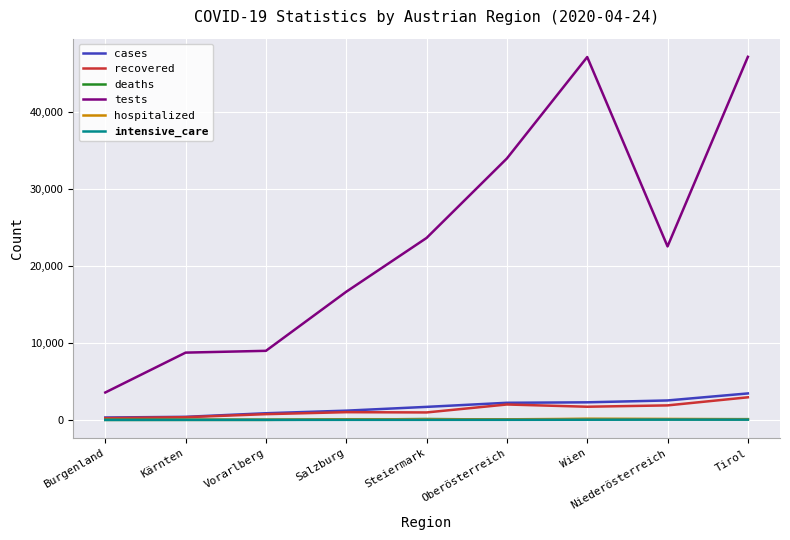

True or false: tests and intensive_care intersect in this chart.

False